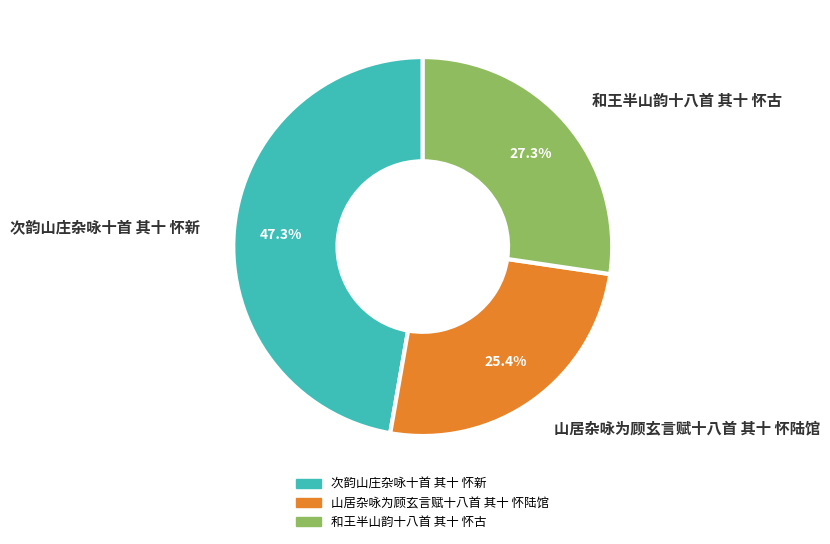

What is the total percentage of 和王半山韵十八首 其十 怀古 and 山居杂咏为顾玄言赋十八首 其十 怀陆馆?

52.7%